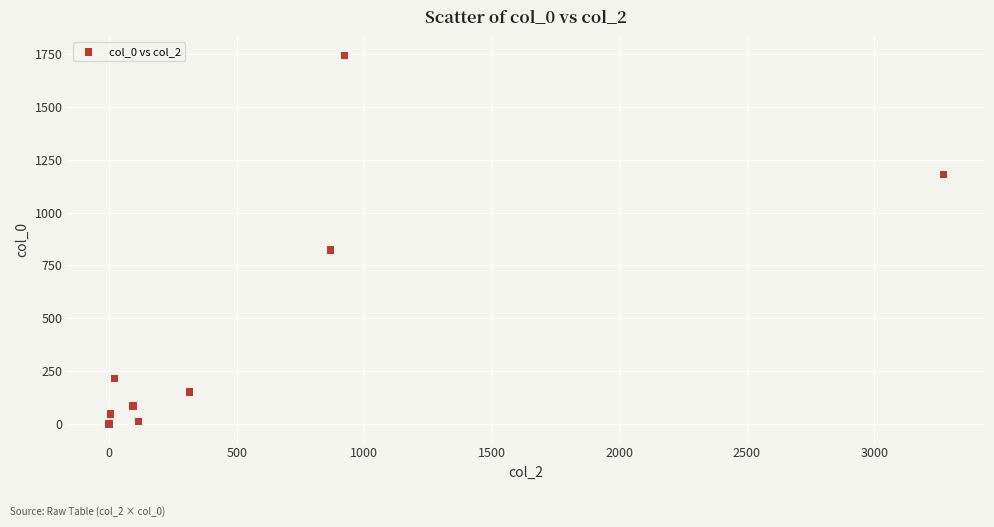

What Y value in the scatter plot is closest to 871?

823